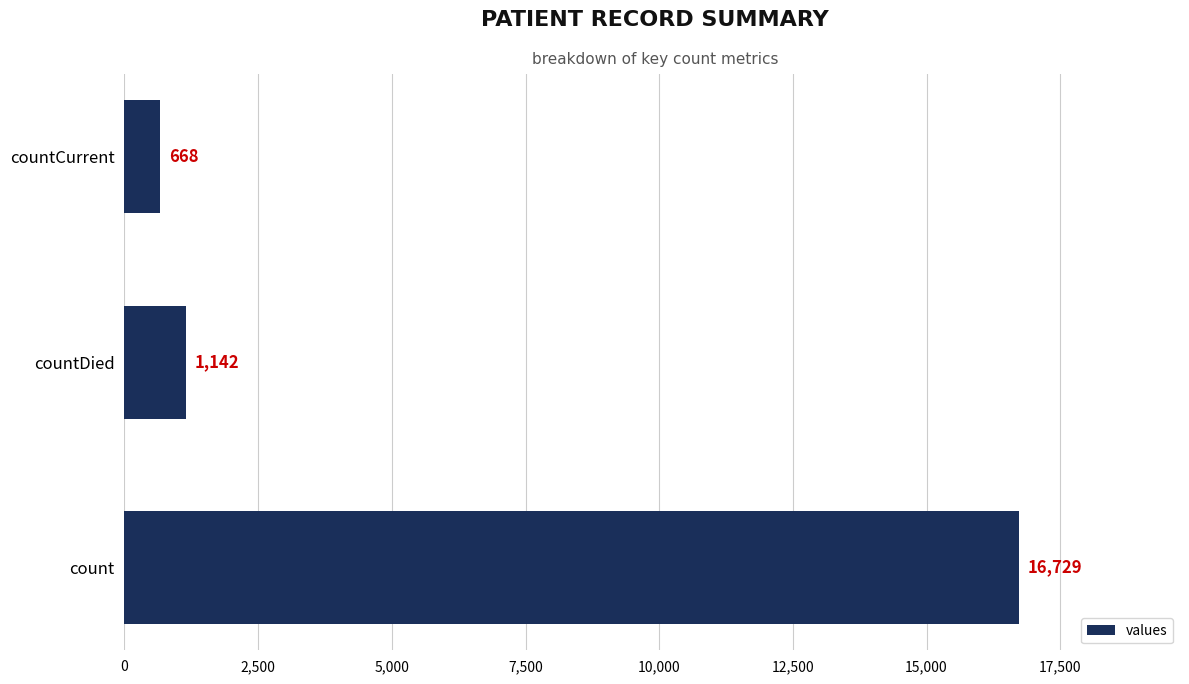

Which label corresponds to the smallest value in the chart?

countCurrent